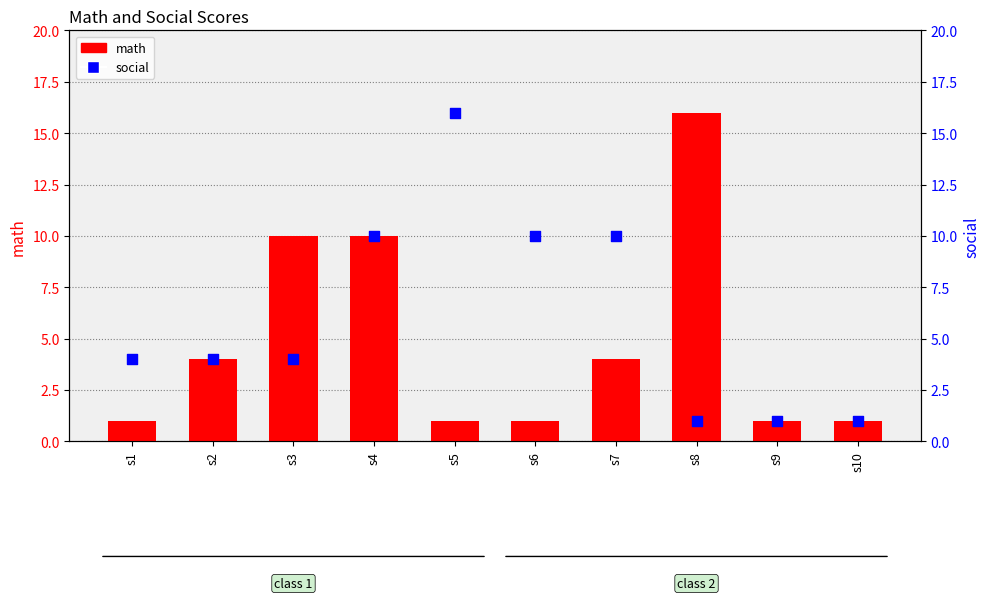

What are all the series names shown in the legend?

math, social